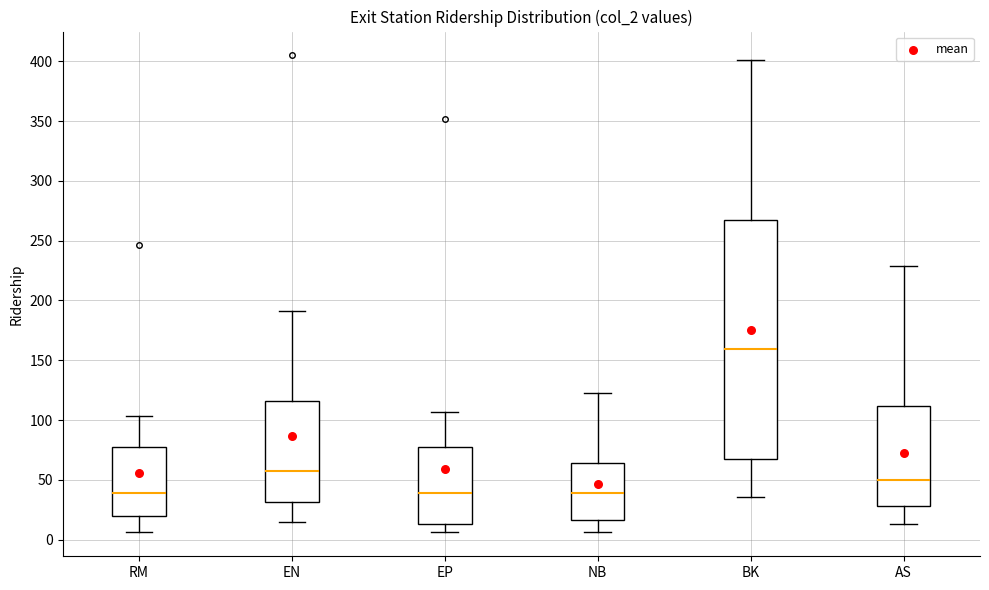

Reading left to right, read every box against the y-axis: the position of its median line, the range the box covers, and the ends of its whiskers. The values are not printed on the chart, so give them approximately, as read against the axis.

RM: median 40, box 20 to 75, whiskers 5 to 105
EN: median 60, box 30 to 115, whiskers 15 to 190
EP: median 40, box 15 to 80, whiskers 5 to 105
NB: median 40, box 15 to 65, whiskers 5 to 125
BK: median 160, box 70 to 265, whiskers 35 to 400
AS: median 50, box 30 to 110, whiskers 15 to 230